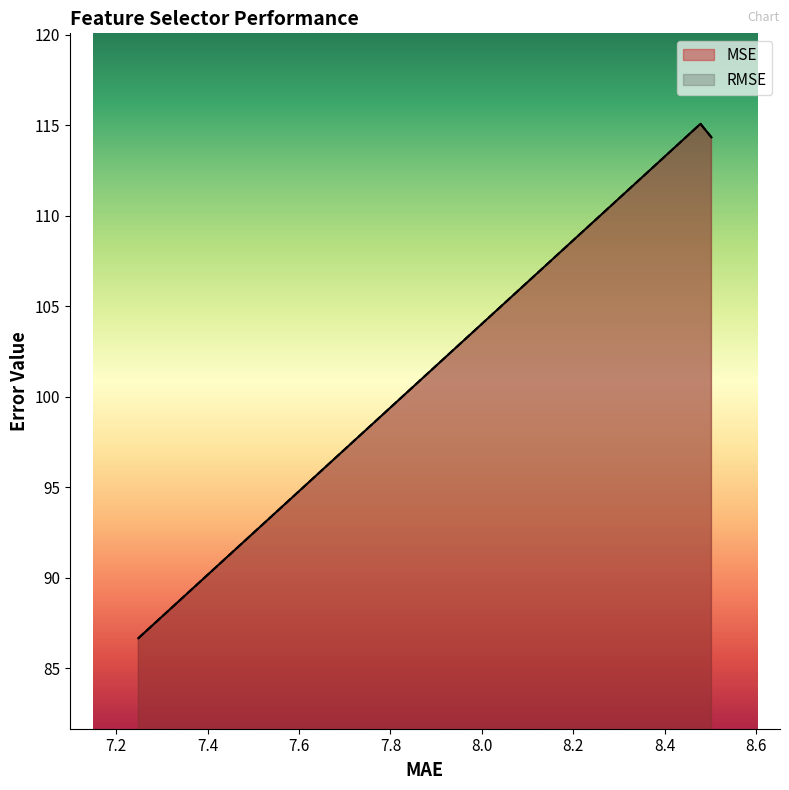

What is the total value across all series at 8.478179103033682?

173.3